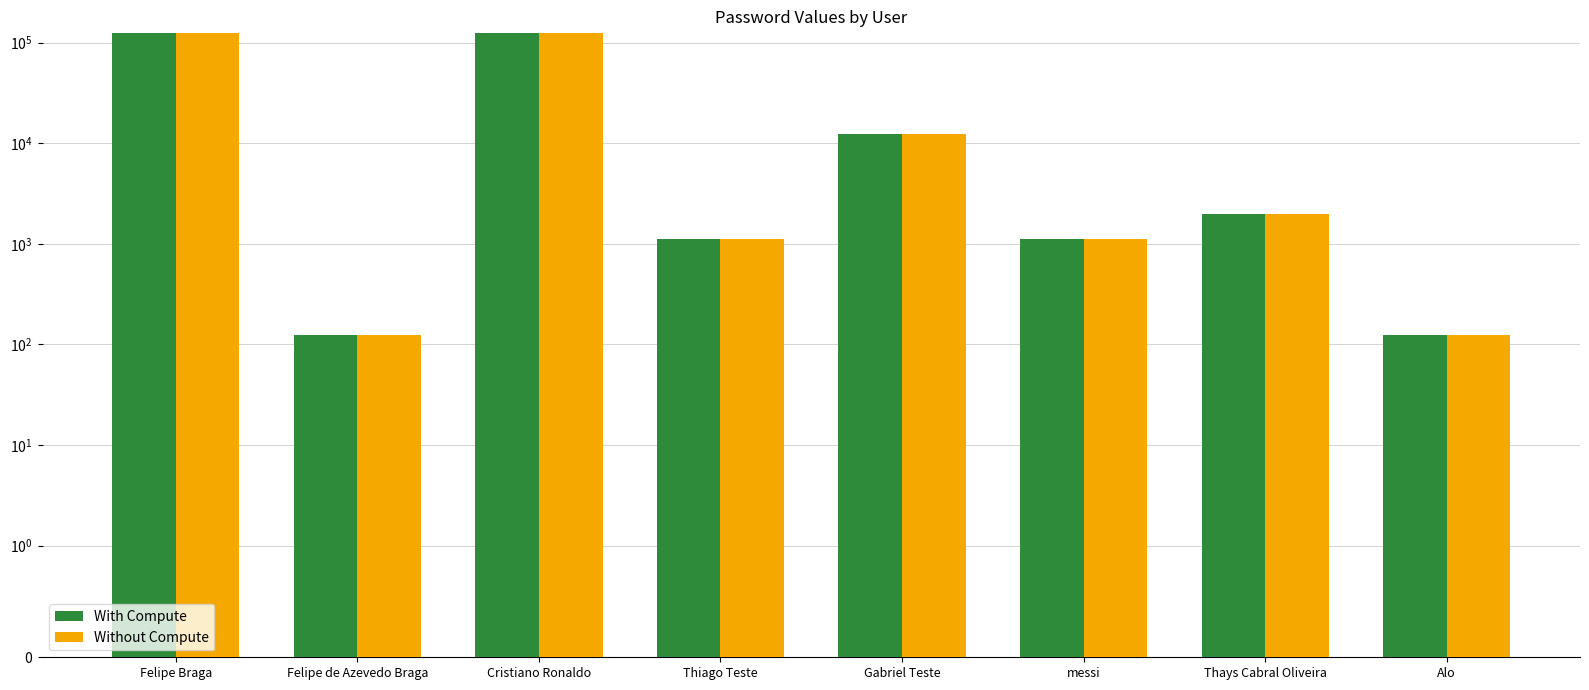

Reading right to left, extract all data points from this chart.

With Compute: 123	1999	1111	12345	1111	123456	123	123456
Without Compute: 123	1999	1111	12345	1111	123456	123	123456